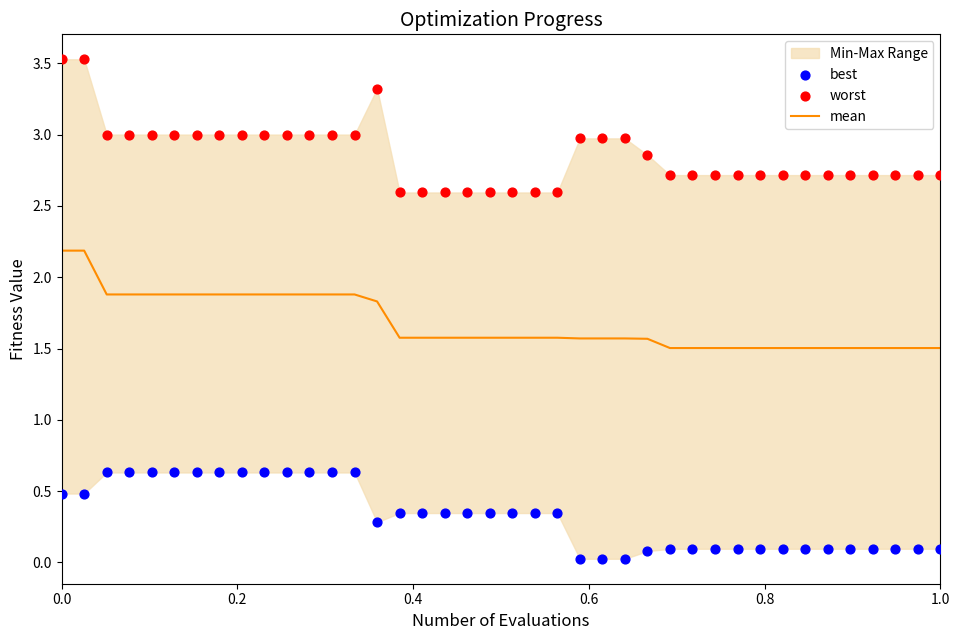

Which series contains the lowest Y value?

best